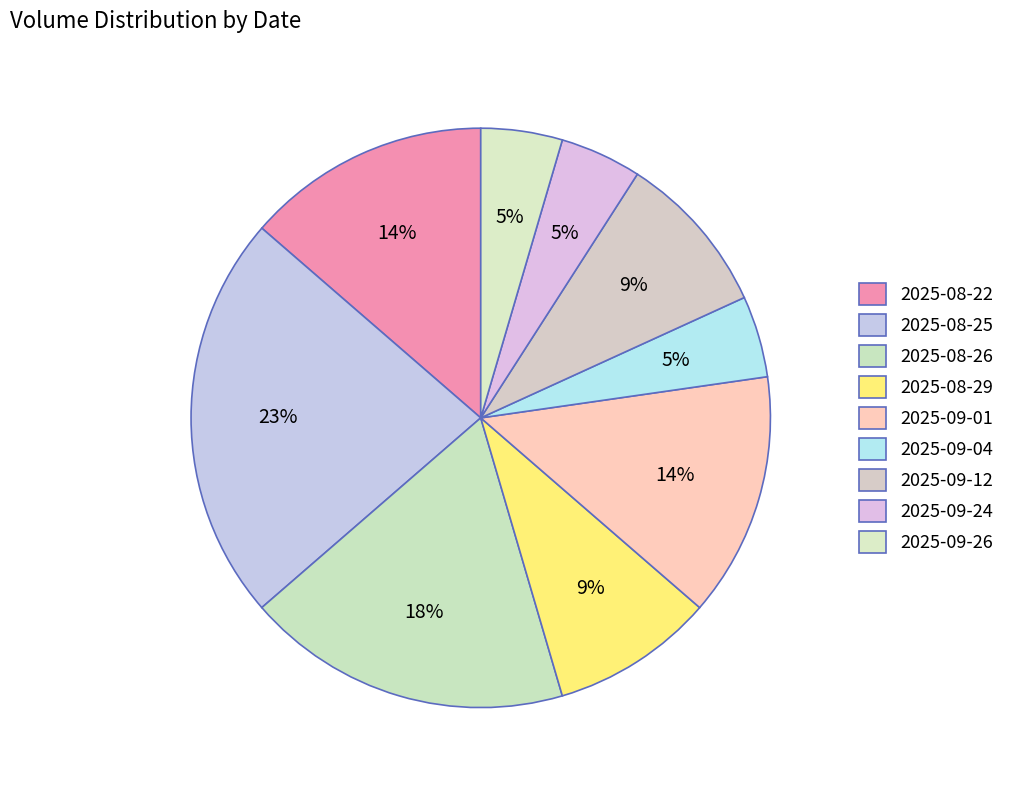

Is it true that 2025-08-26 is 18% of the pie?

True